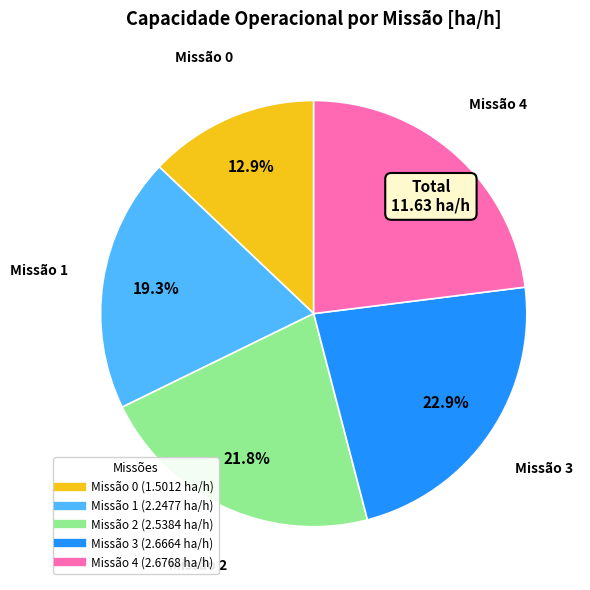

To the nearest percent, what is the average slice percentage?

20%